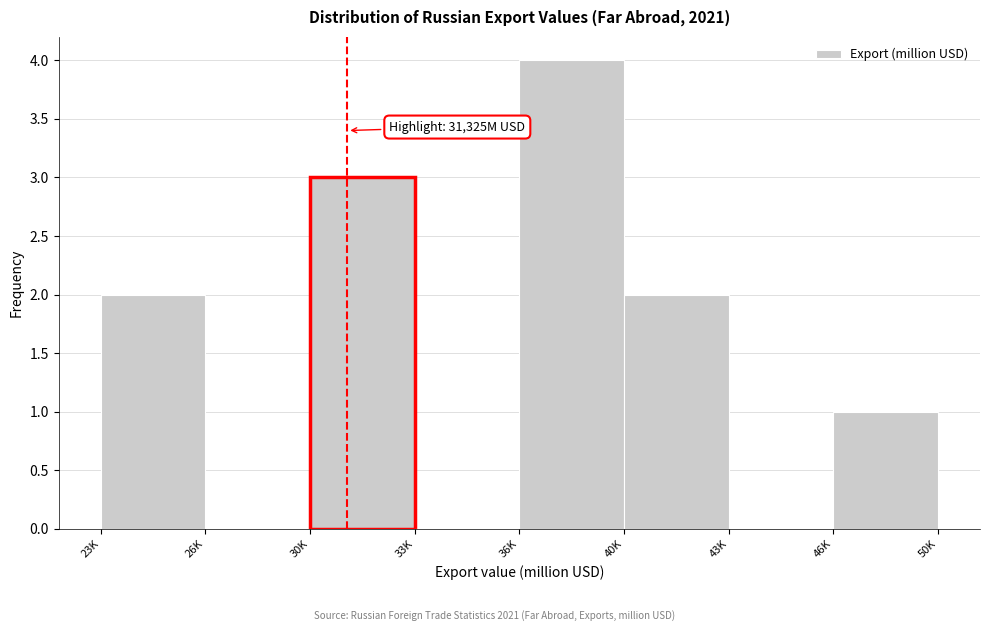

Reading left to right, list all the values displayed in this chart.

23K=2	26K=0	30K=3	33K=0	36K=4	40K=2	43K=0	46K=1